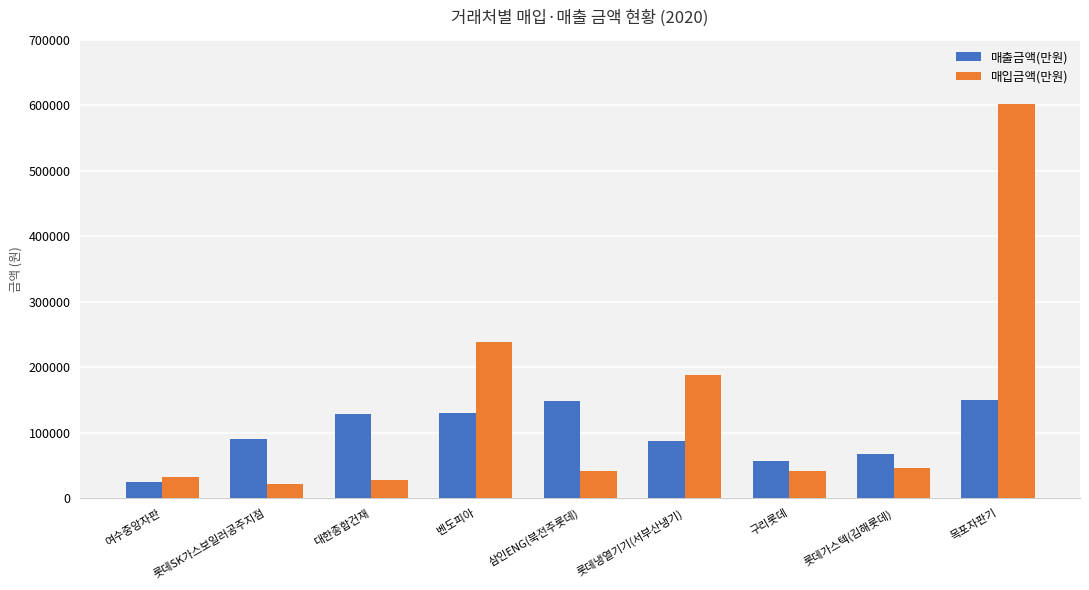

The value of 매출금액(만원) at 롯데가스텍(김해롯데) is 97229. True or false?

False